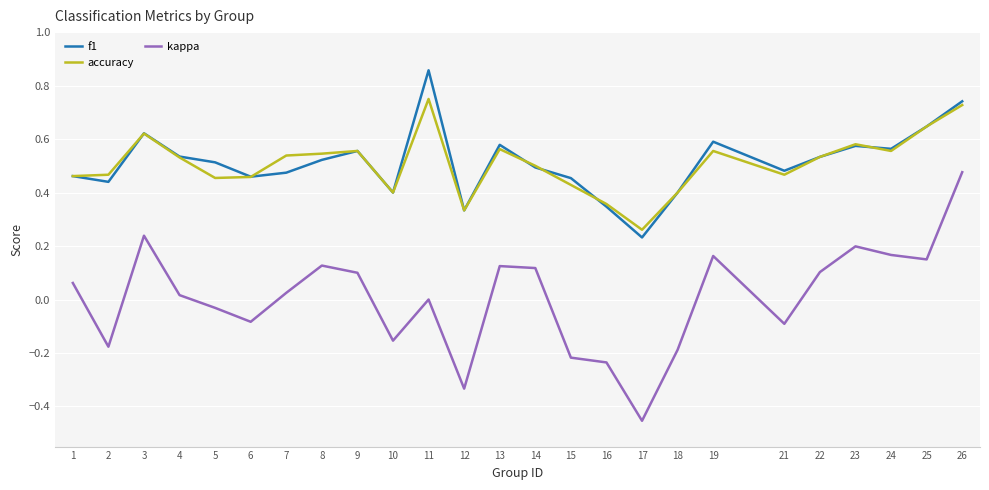

What is the sum of all f1 values?

12.8